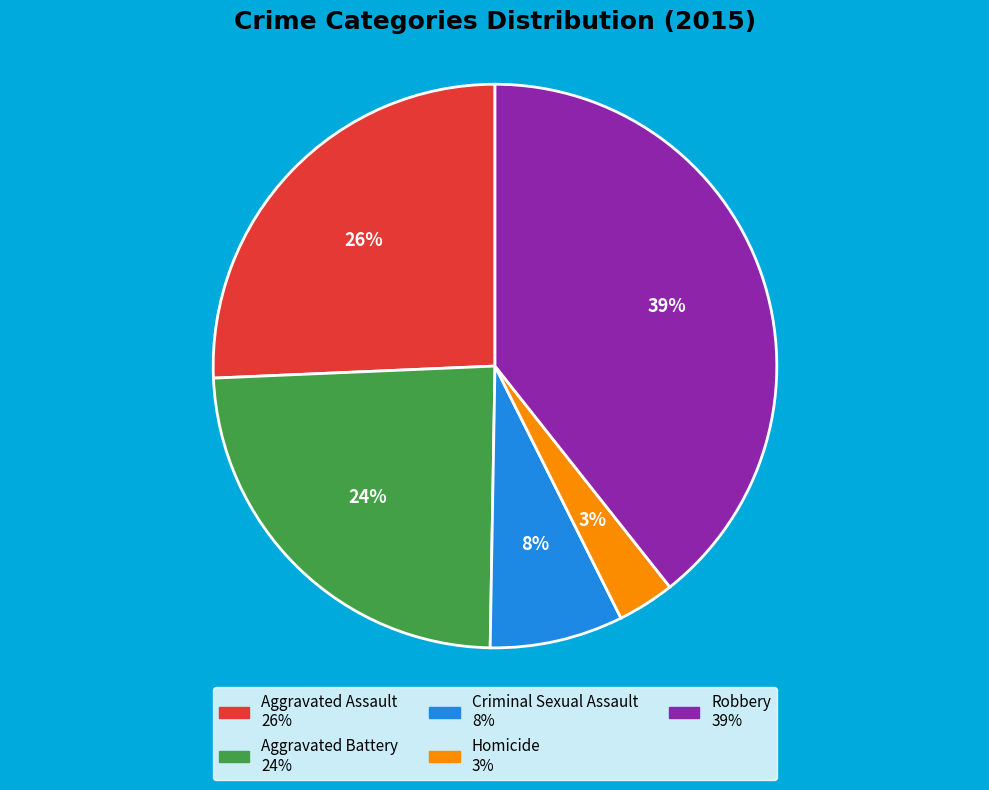

To the nearest percent, what percentage of the pie is Aggravated Assault?

26%